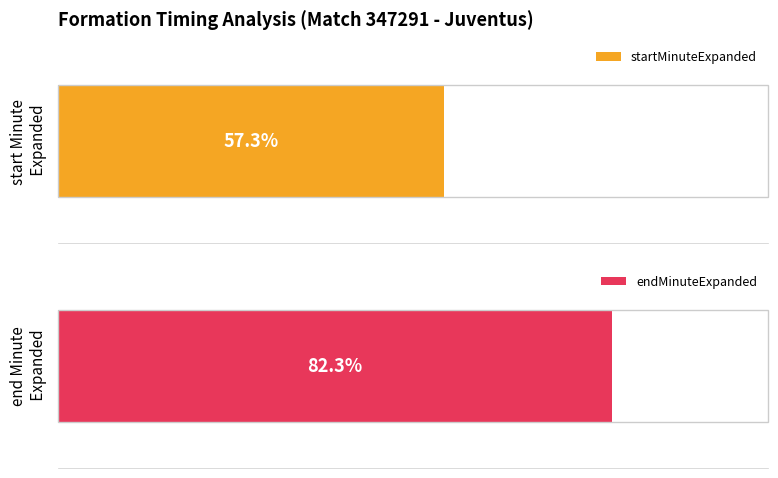

Which series has the widest spread of values?

startMinuteExpanded